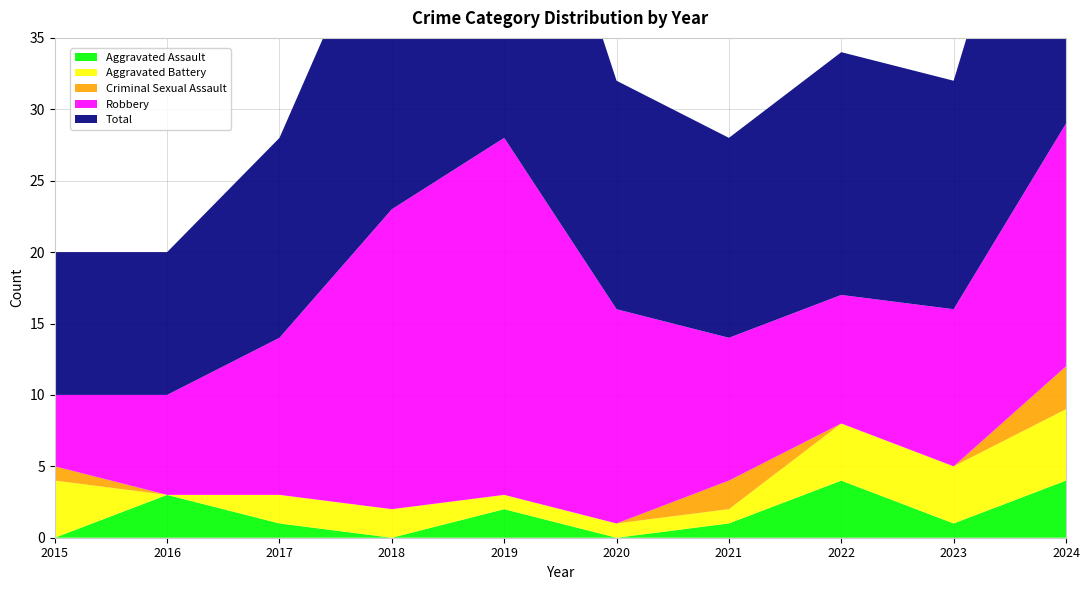

Reading right to left, transcribe all the data shown in this chart.

Aggravated Assault: 4	1	4	1	0	2	0	1	3	0
Aggravated Battery: 5	4	4	1	1	1	2	2	0	4
Criminal Sexual Assault: 3	0	0	2	0	0	0	0	0	1
Robbery: 17	11	9	10	15	25	21	11	7	5
Total: 29	16	17	14	16	28	23	14	10	10